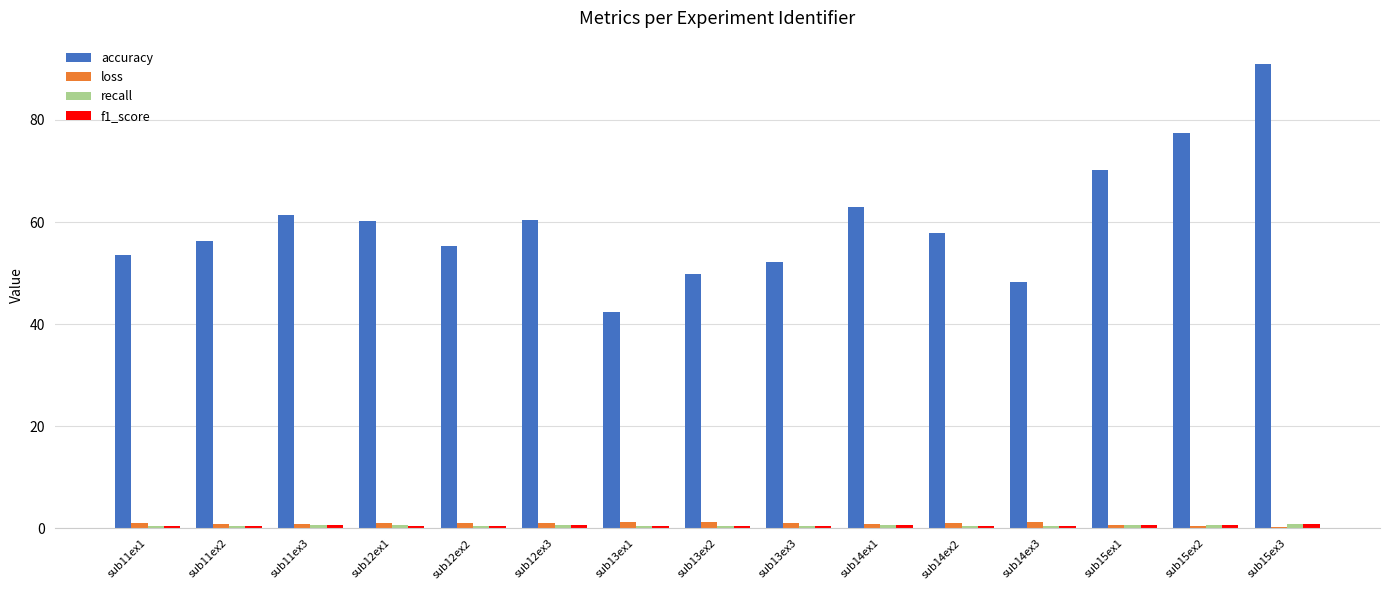

Is it true that accuracy equals 69.7 at sub13ex2?

False